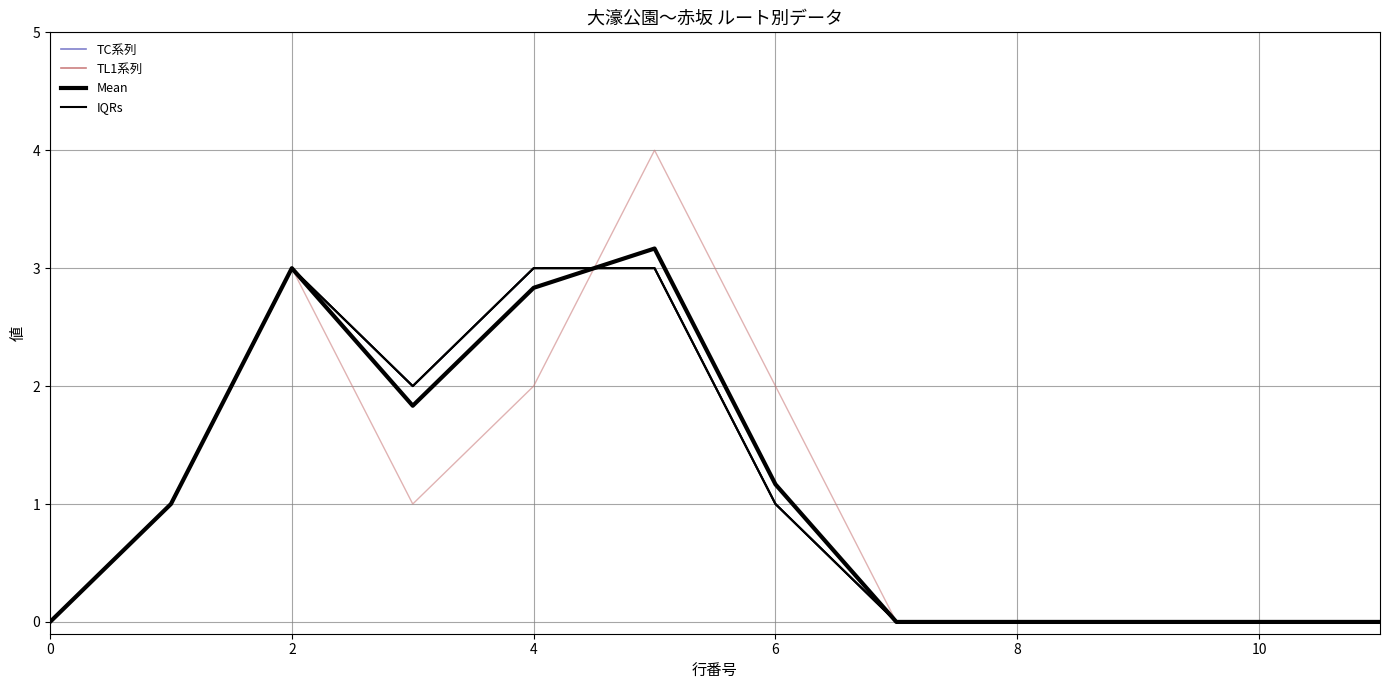

Does the chart display data point markers on the line(s)?

No